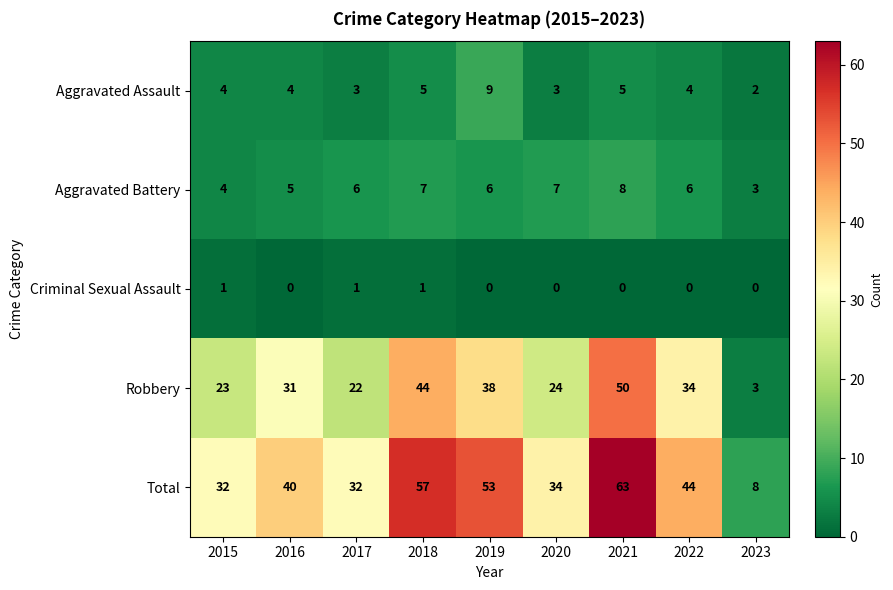

Which series has the largest total across all categories?

Total